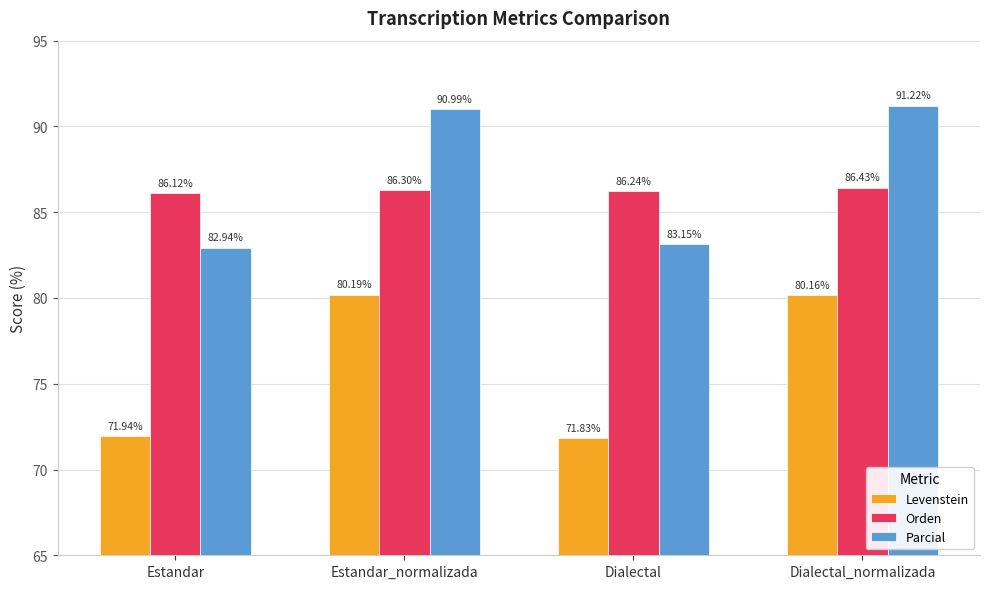

What is the value of the Parcial bar at the 4th from the left?

91.2